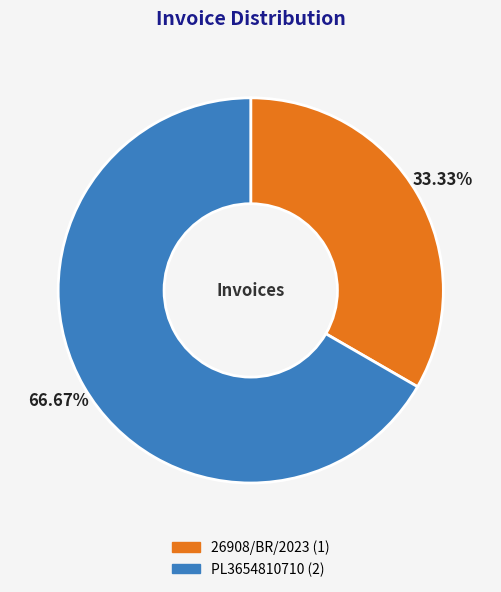

Which slice is the smallest?

26908/BR/2023